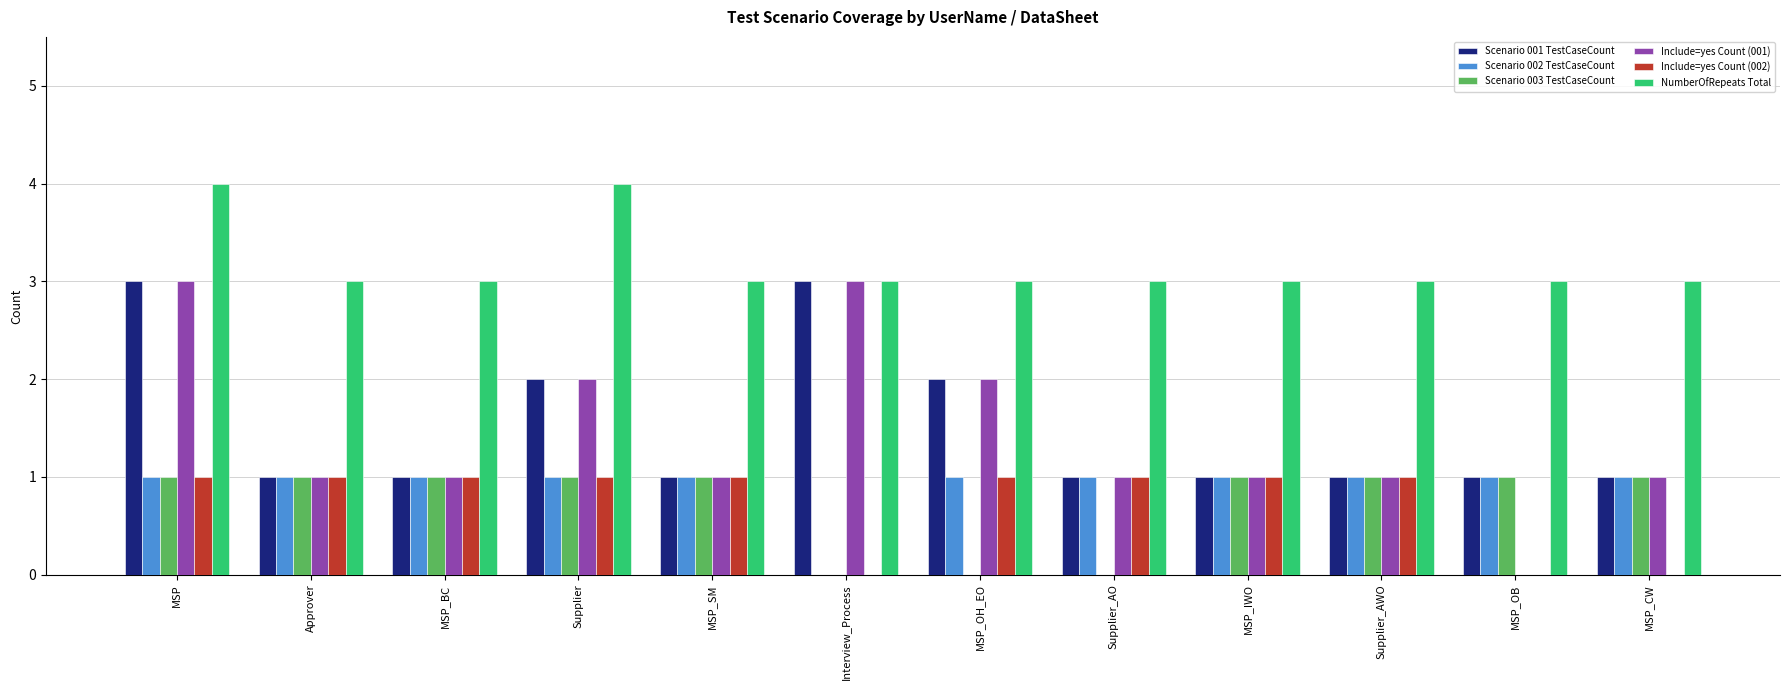

What is the greatest value displayed?

4